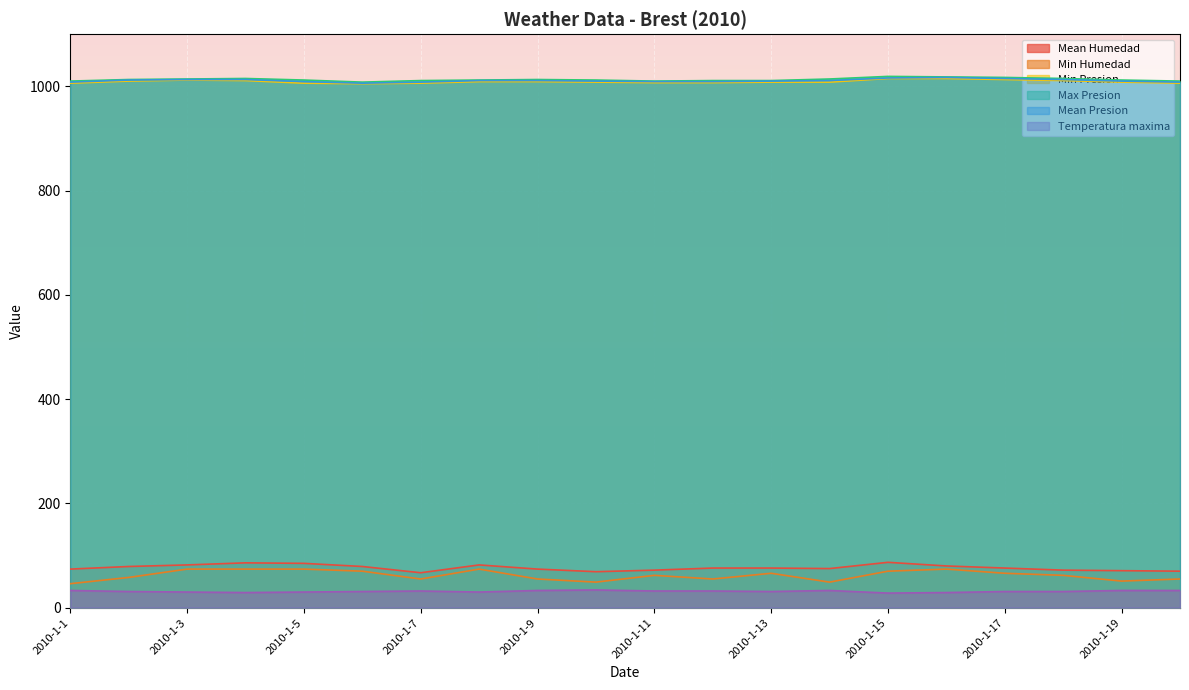

What is the total value across all series at 2010-1-5?

3216